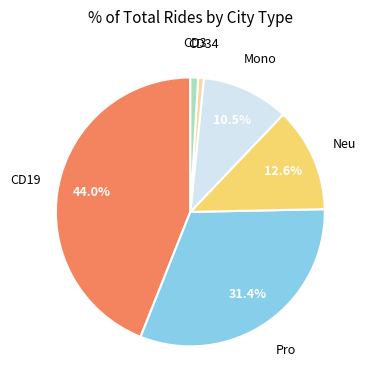

Is there a majority slice in this chart?

No